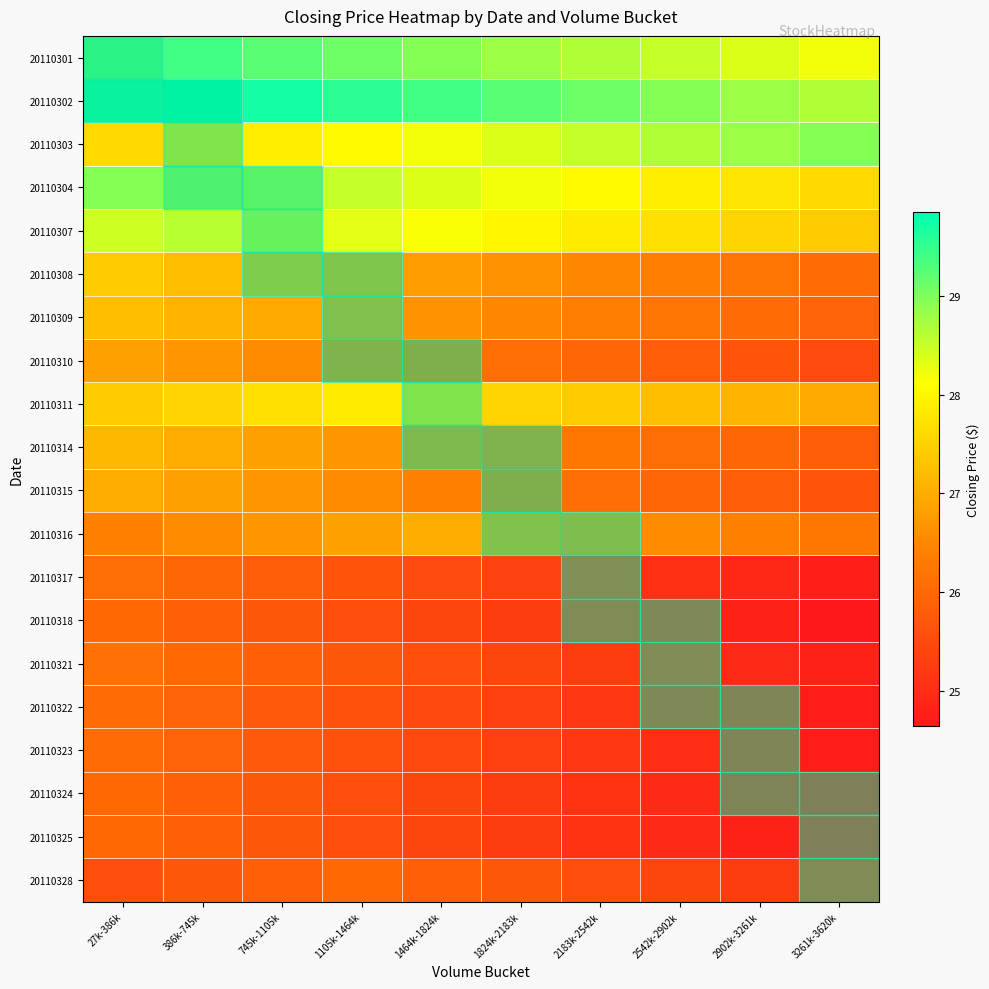

Rank the series at 2902k-3261k from highest to lowest value.

20110302, 20110303, 20110301, 20110304, 20110307, 20110311, 20110316, 20110308, 20110309, 20110314, 20110315, 20110310, 20110328, 20110321, 20110317, 20110322, 20110323, 20110318, 20110324, 20110325